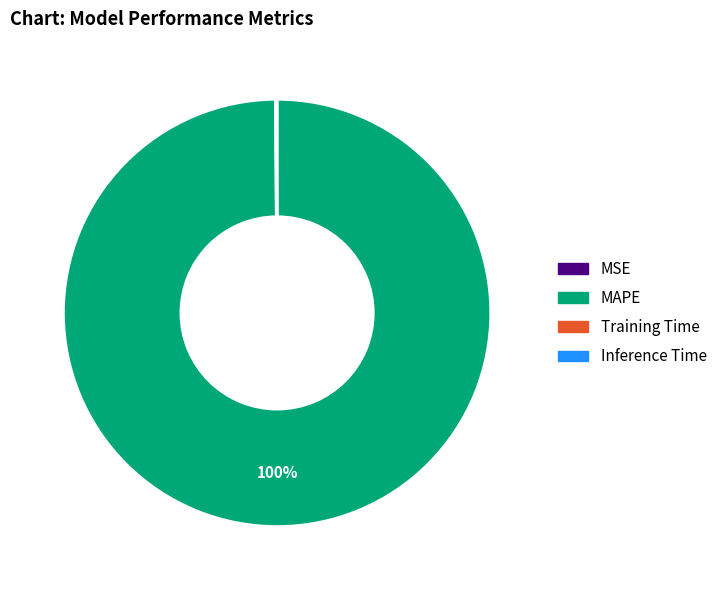

True or false: MAPE accounts for 91% of the total.

False